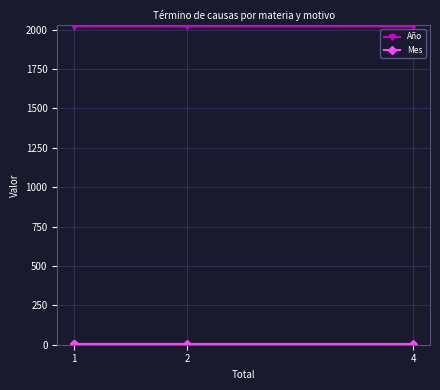

Is it true that Mes equals 4 at 1?

True